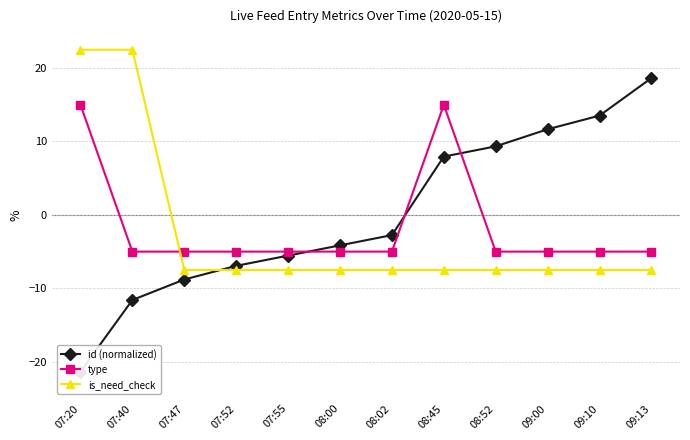

Between 07:47 and 07:55, which is larger?

07:55